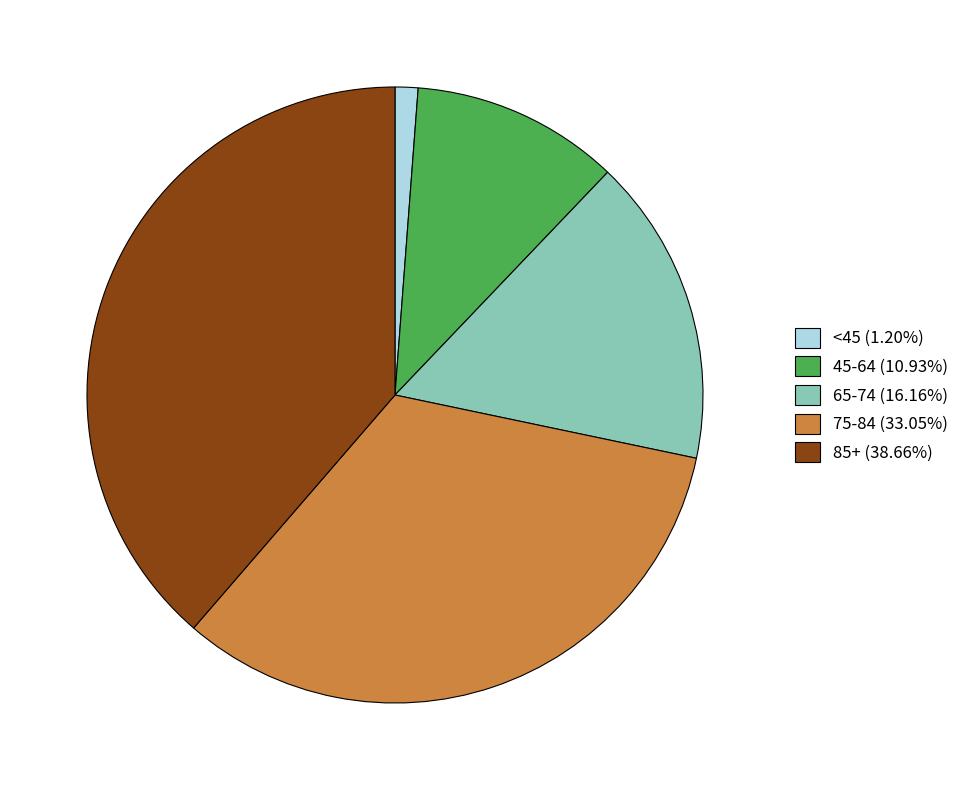

Is the sum of <45 (1.20%) and 65-74 (16.16%) greater than half?

No